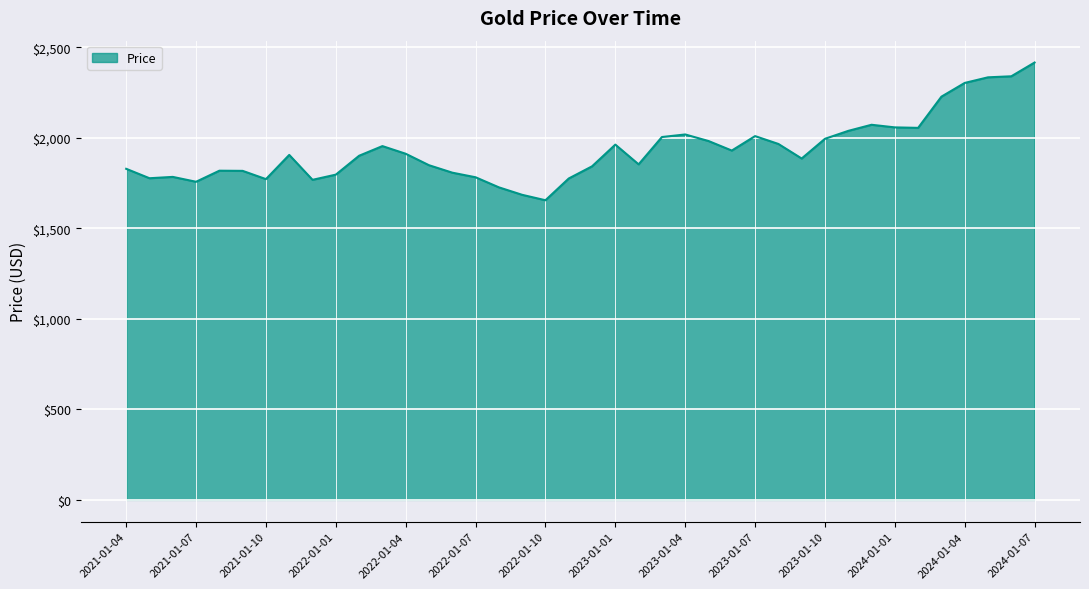

What is the maximum value shown in the chart?

2415.6